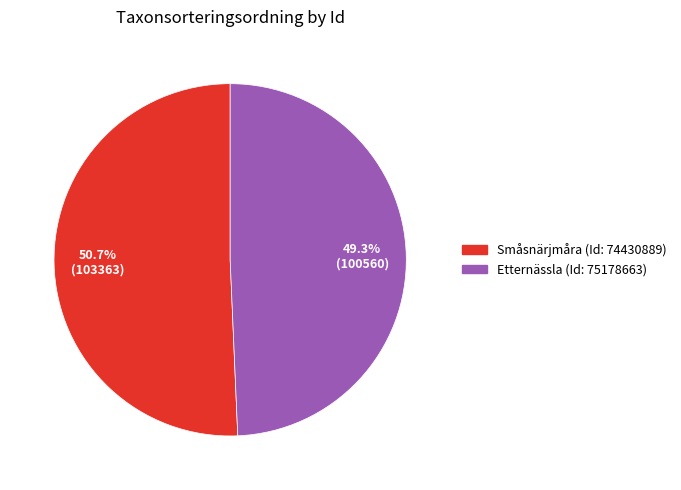

Is there any slice that represents more than half of the pie?

Yes